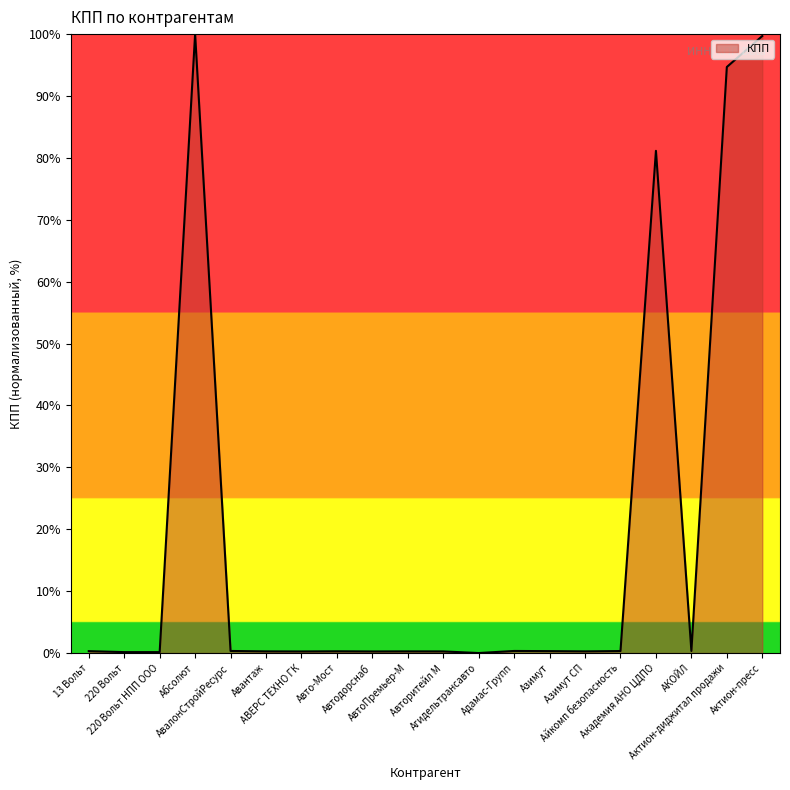

What is the maximum value shown in the chart?

100.0